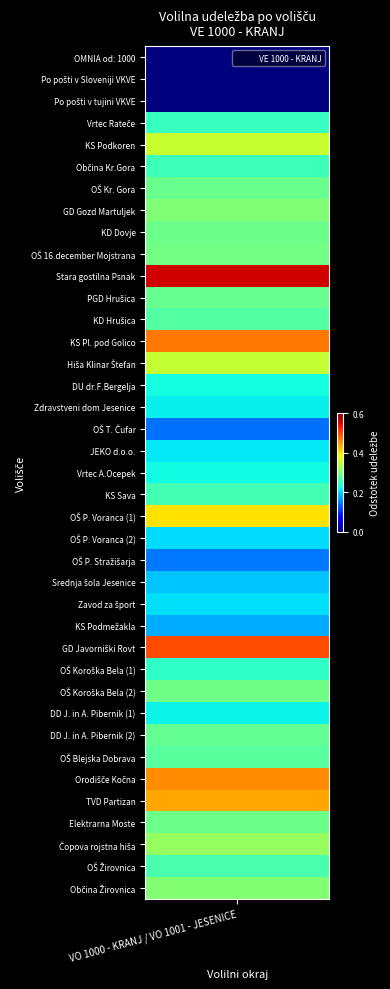

What is the maximum value shown in the chart?

0.6